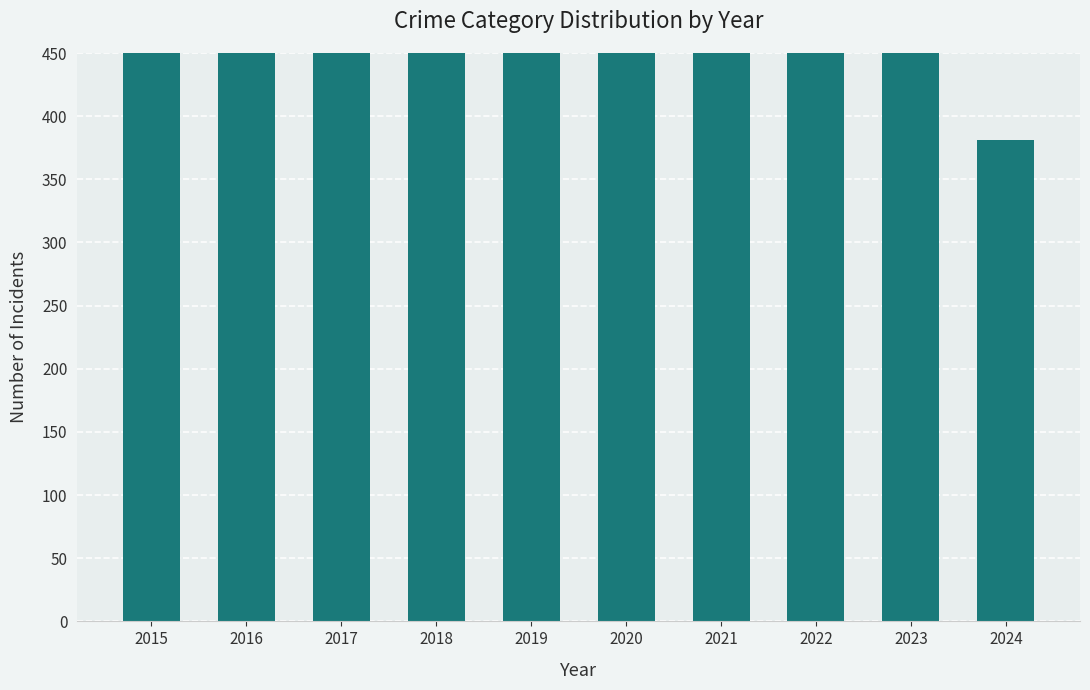

Rank the categories by value from lowest to highest.

2024, 2015, 2018, 2022, 2019, 2020, 2023, 2016, 2017, 2021